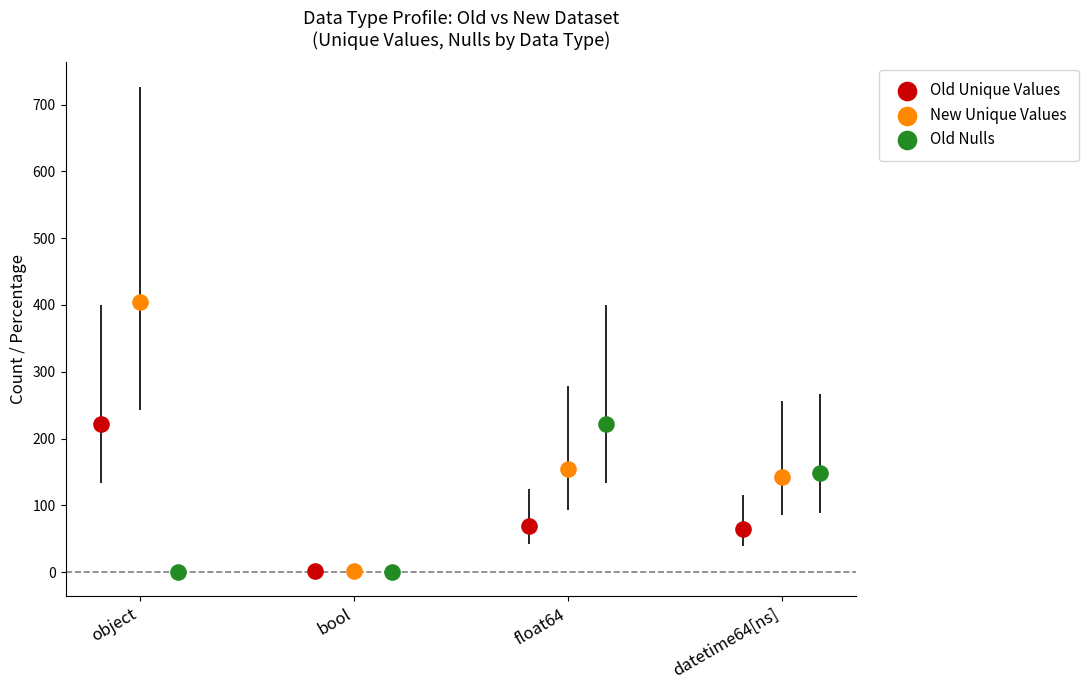

Which series has the largest Y range (max minus min)?

New Unique Values